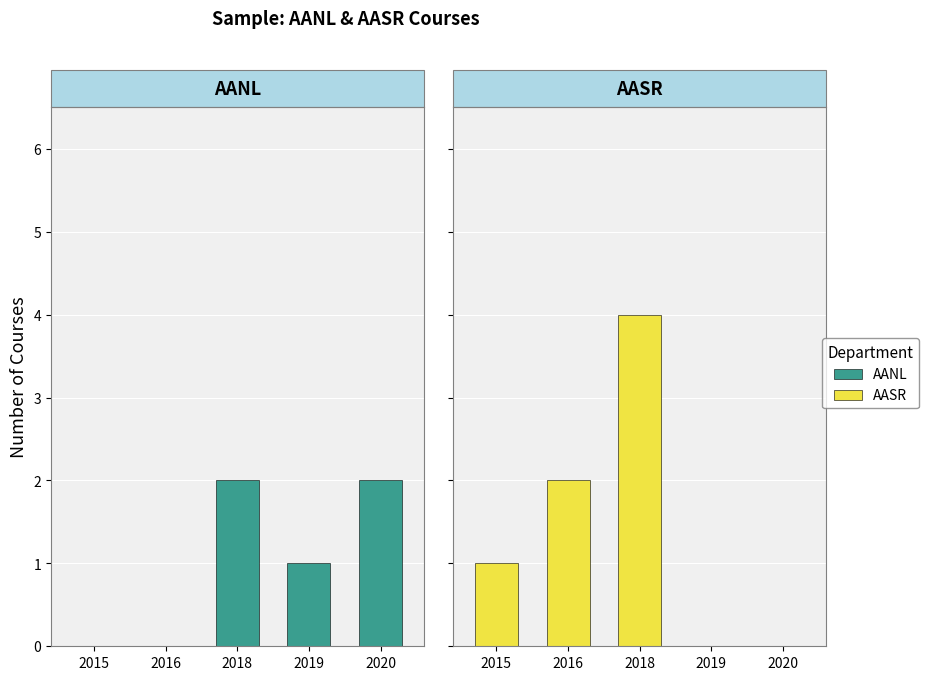

What is the total value across all series at 2020?

2